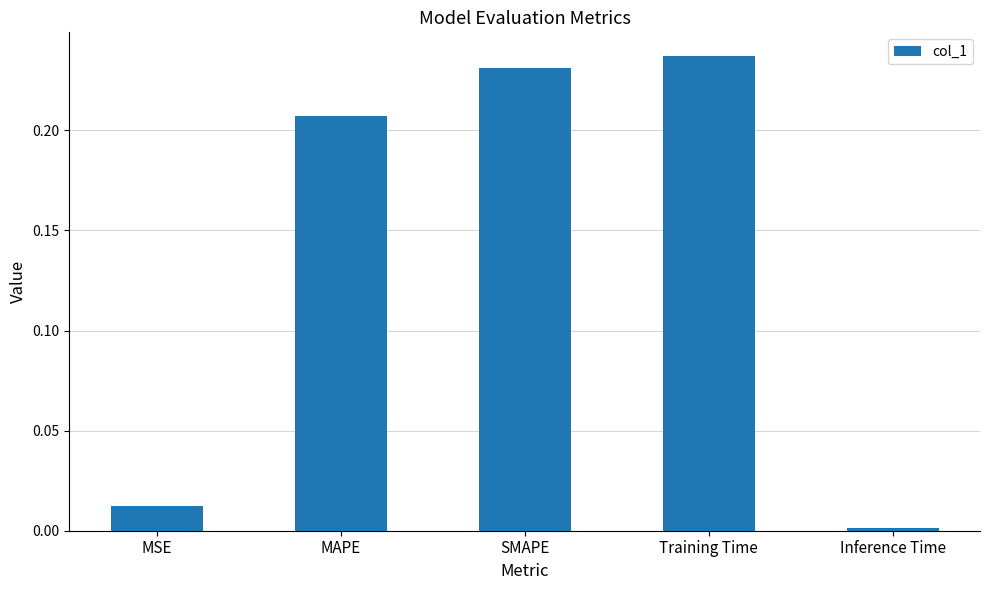

List the labels in order of value, largest first.

Training Time, SMAPE, MAPE, MSE, Inference Time